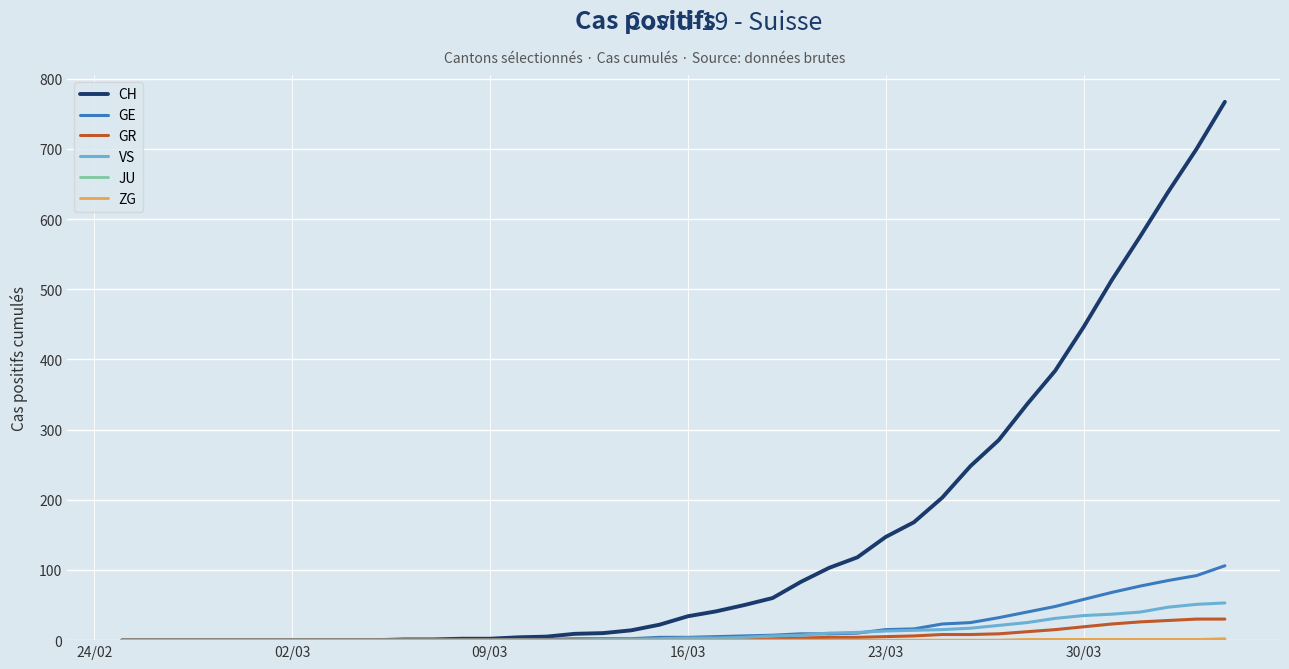

What is the maximum value shown in the chart?

767